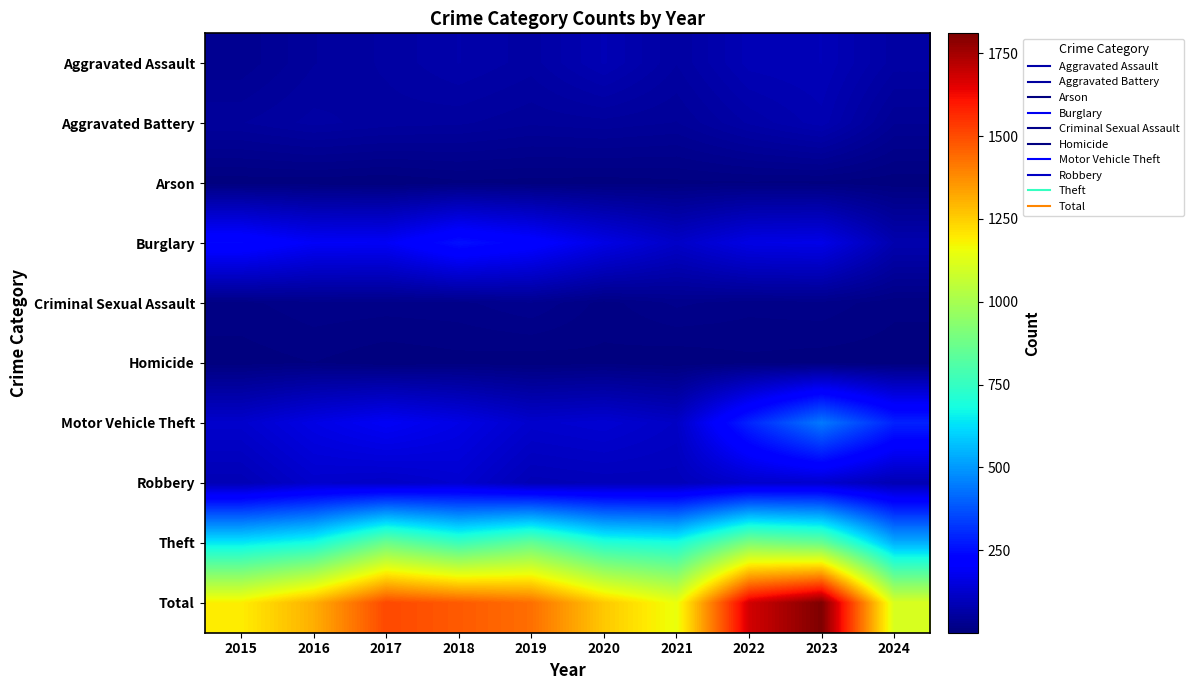

Reading left to right, list all the values displayed in this chart.

Aggravated Assault: 2015=31	2016=50	2017=59	2018=72	2019=61	2020=87	2021=58	2022=89	2023=93	2024=61
Aggravated Battery: 2015=50	2016=60	2017=54	2018=52	2019=45	2020=48	2021=43	2022=66	2023=83	2024=37
Arson: 2015=3	2016=3	2017=1	2018=6	2019=5	2020=4	2021=6	2022=7	2023=6	2024=3
Burglary: 2015=236	2016=194	2017=192	2018=257	2019=221	2020=163	2021=117	2022=163	2023=168	2024=78
Criminal Sexual Assault: 2015=13	2016=20	2017=19	2018=20	2019=29	2020=12	2021=24	2022=18	2023=20	2024=10
Homicide: 2015=4	2016=8	2017=2	2018=5	2019=3	2020=6	2021=2	2022=6	2023=4	2024=4
Motor Vehicle Theft: 2015=125	2016=163	2017=191	2018=164	2019=125	2020=134	2021=113	2022=291	2023=444	2024=289
Robbery: 2015=87	2016=123	2017=115	2018=130	2019=89	2020=94	2021=95	2022=125	2023=128	2024=86
Theft: 2015=641	2016=689	2017=873	2018=767	2019=855	2020=713	2021=691	2022=912	2023=864	2024=541
Total: 2015=1190	2016=1310	2017=1506	2018=1473	2019=1433	2020=1261	2021=1149	2022=1677	2023=1810	2024=1109